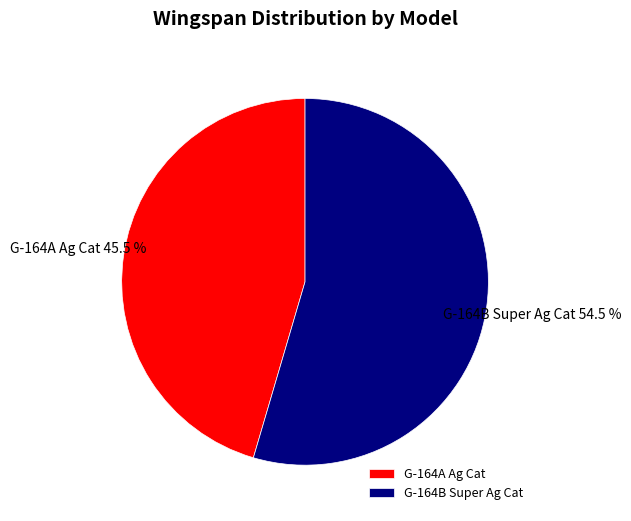

Count the number of slices in the pie.

2